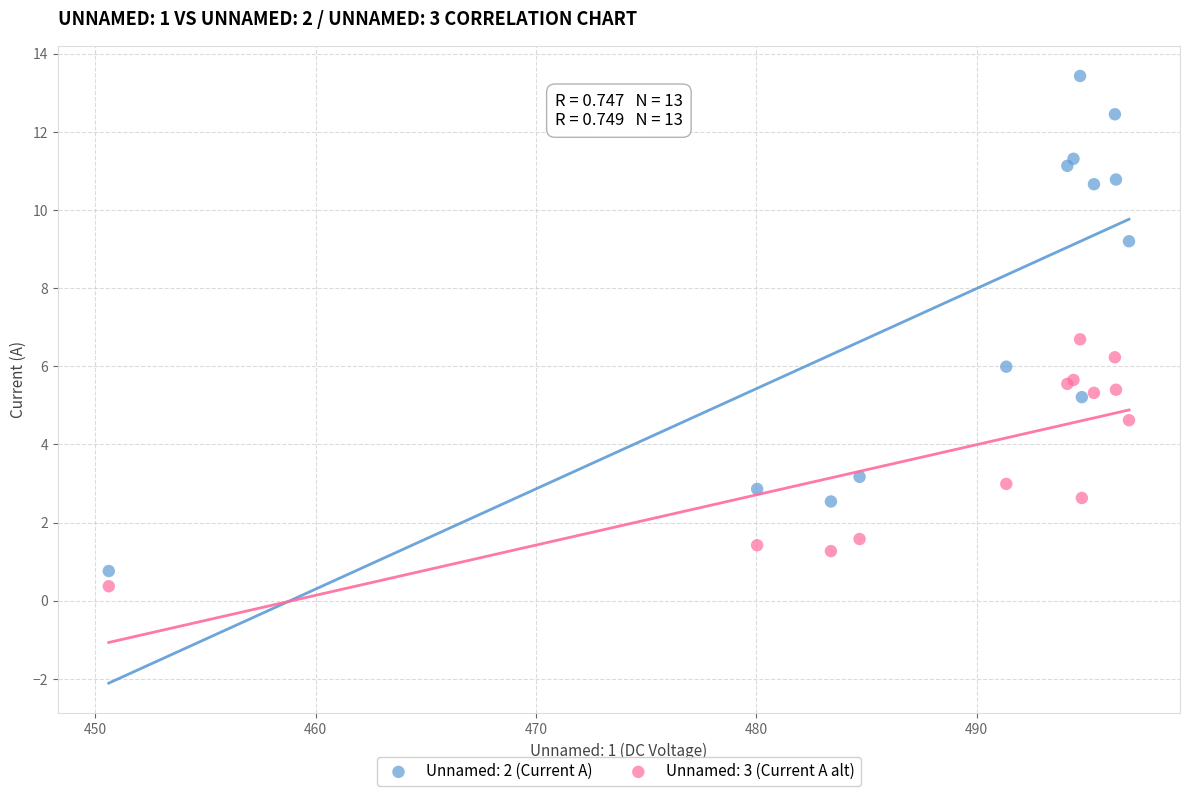

What are all the series names shown in the legend?

Unnamed: 2 (Current A), Unnamed: 3 (Current A alt)